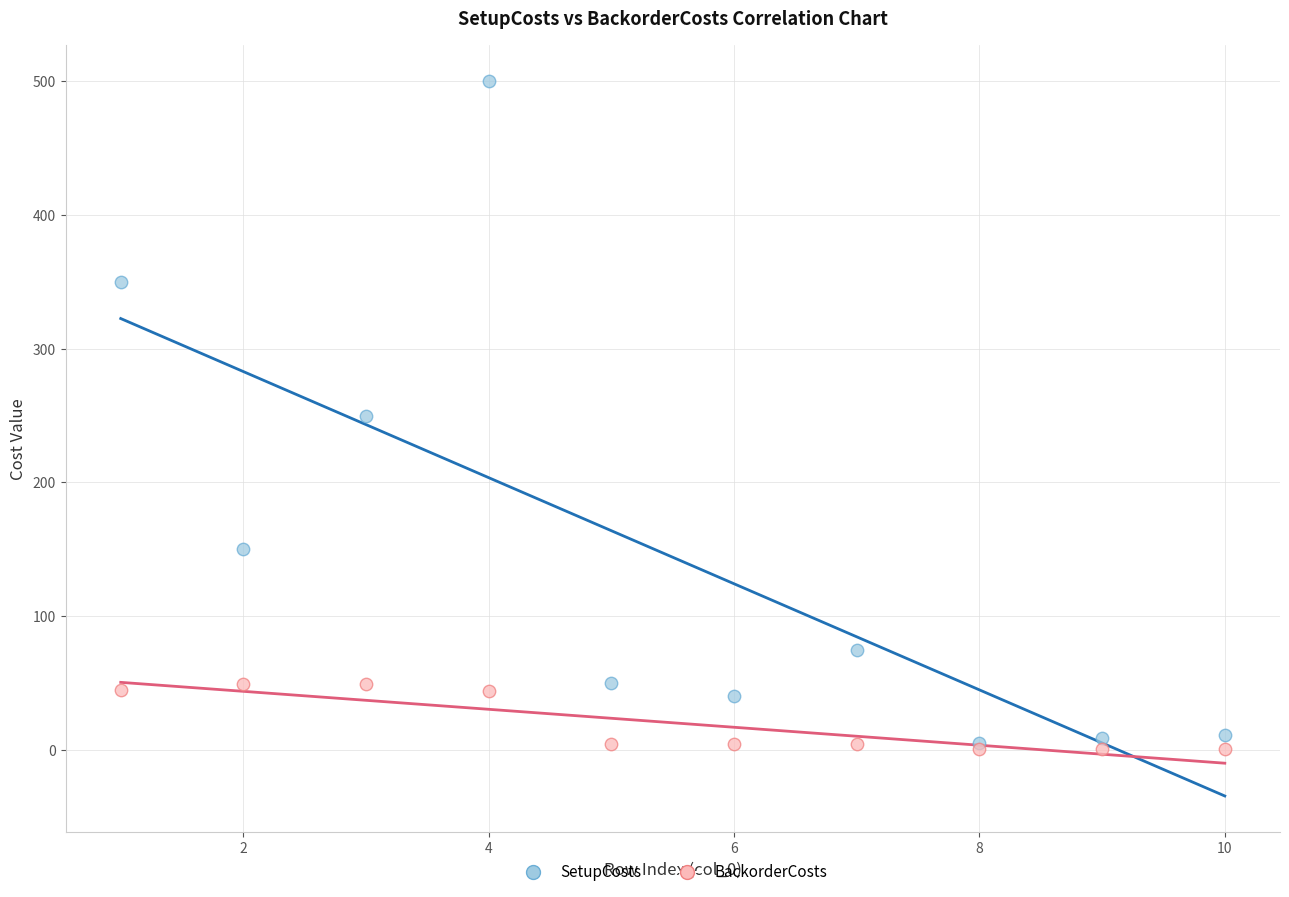

What are all the series names shown in the legend?

SetupCosts, BackorderCosts